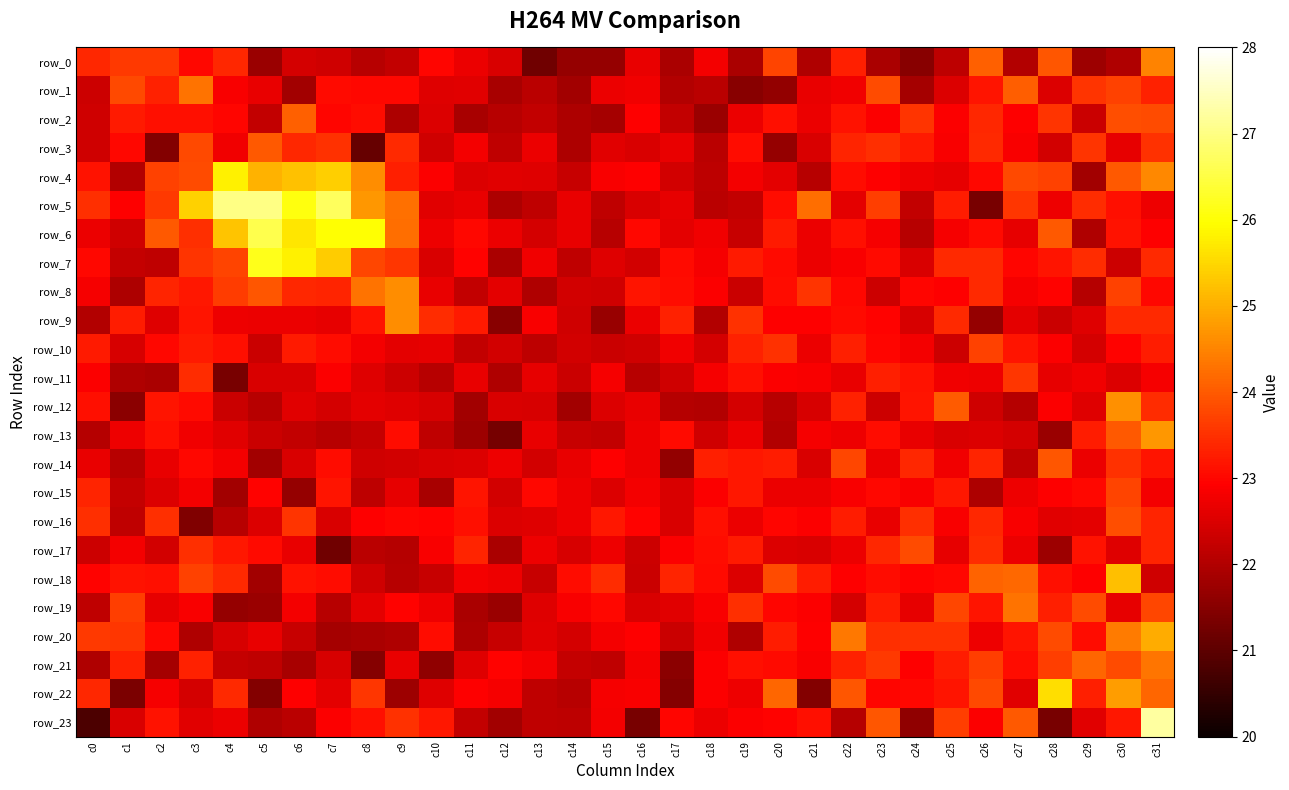

What is the difference between the row_5 values at c28 and c27?

0.9